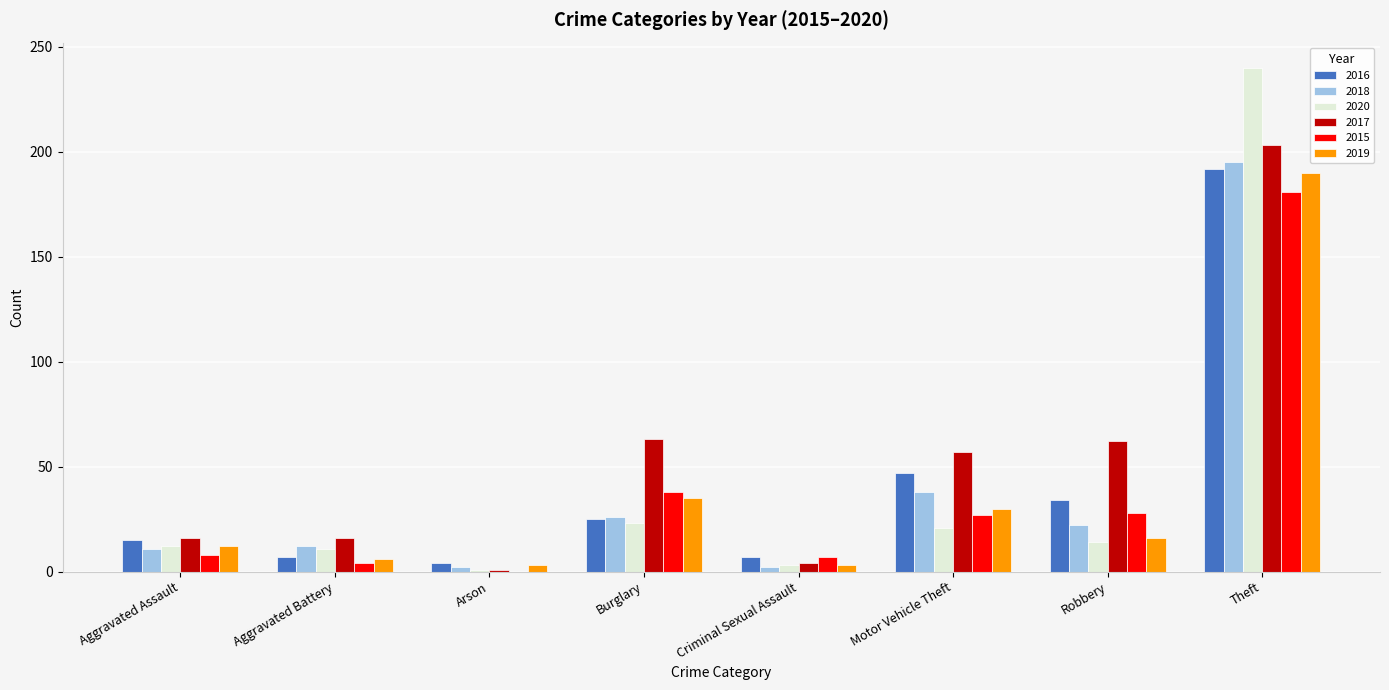

Between Aggravated Assault and Arson, which series saw the biggest shift?

2017